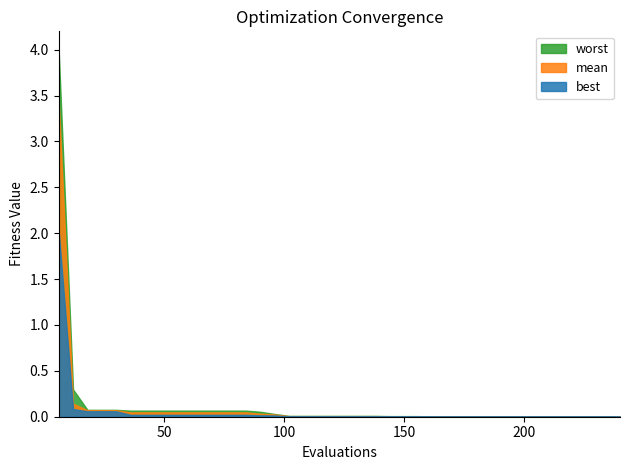

At 17, list the series in order from largest to smallest.

worst, mean, best